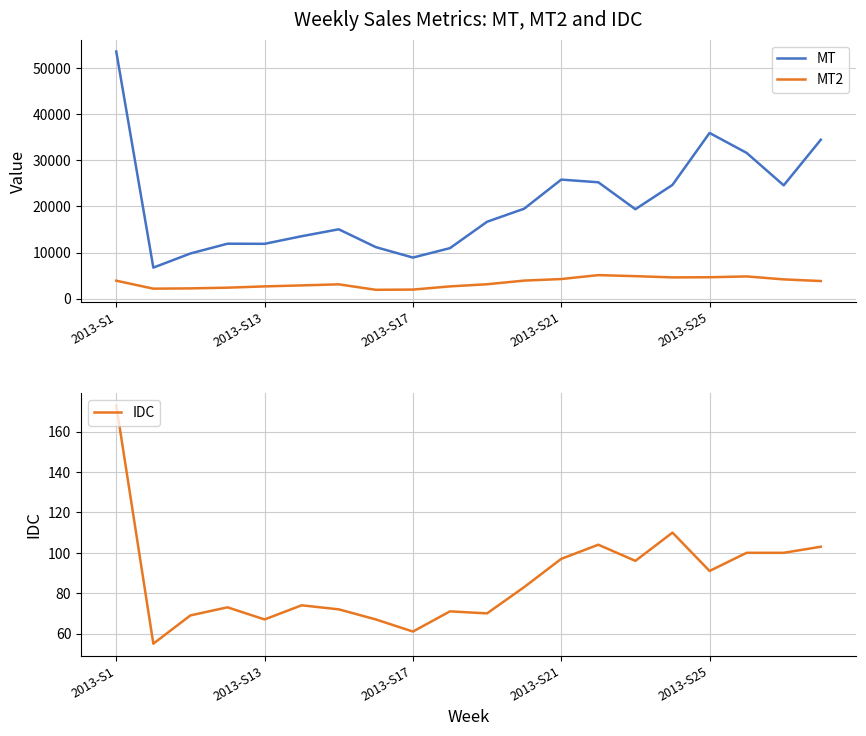

True or false: MT and MT2 intersect in this chart.

False